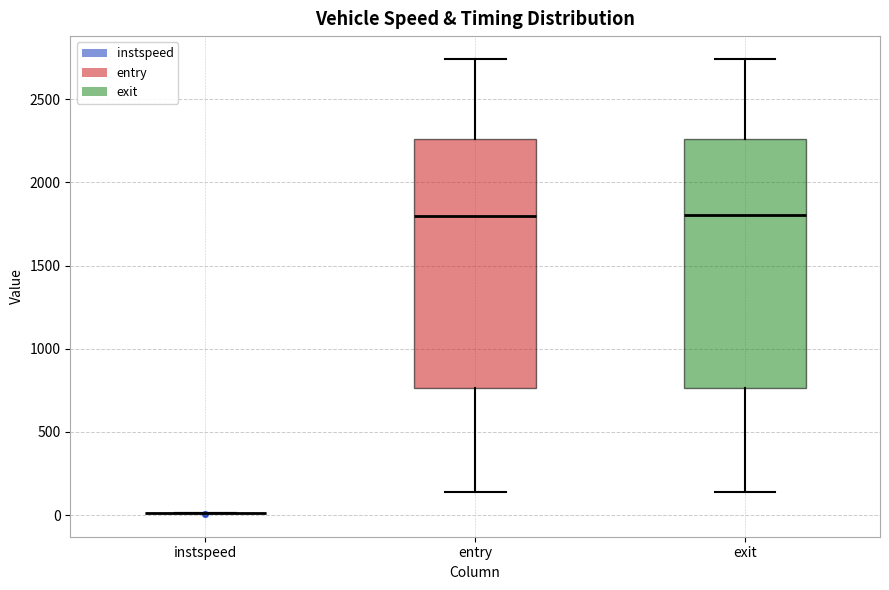

Reading left to right, transcribe this box plot: for each box, give where its median line is, the range the box spans, and where its two whiskers end, as read against the y-axis. The values are not printed on the chart, so give them approximately, as read against the axis.

instspeed: box collapsed to a line at 0, whiskers 0 to 0
entry: median 1800, box 750 to 2250, whiskers 150 to 2750
exit: median 1800, box 750 to 2250, whiskers 150 to 2750